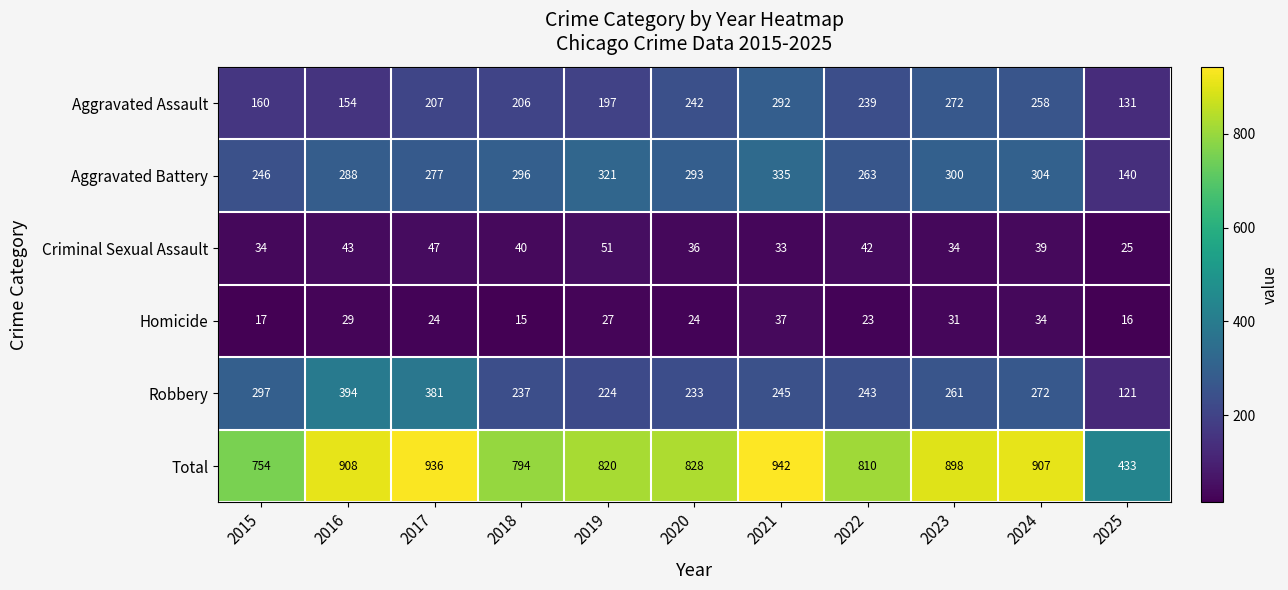

Read the Homicide value at 2015.

17